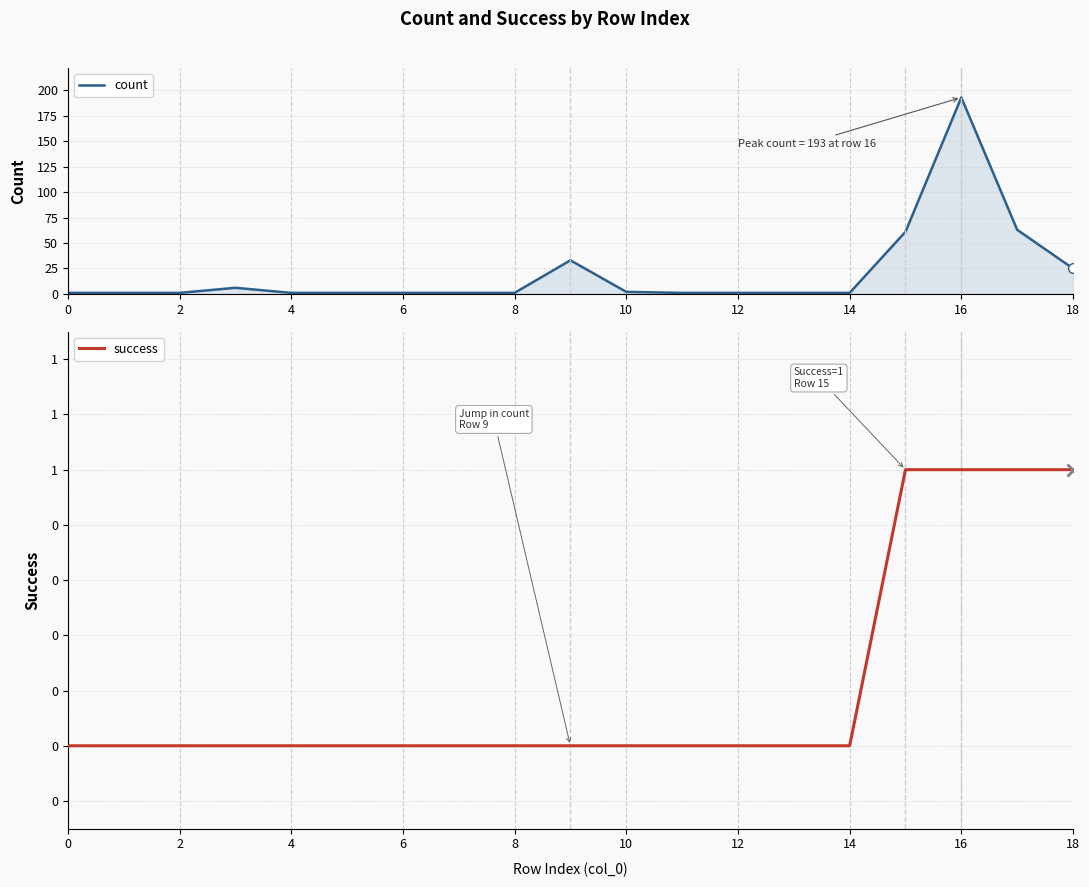

What is the label of the 13th point from the left?

12